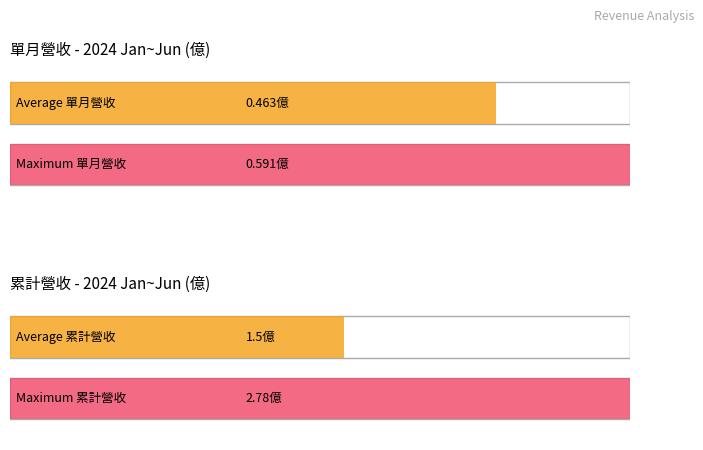

What are all the series names shown in the legend?

單月營收(億), 累計營收(億)